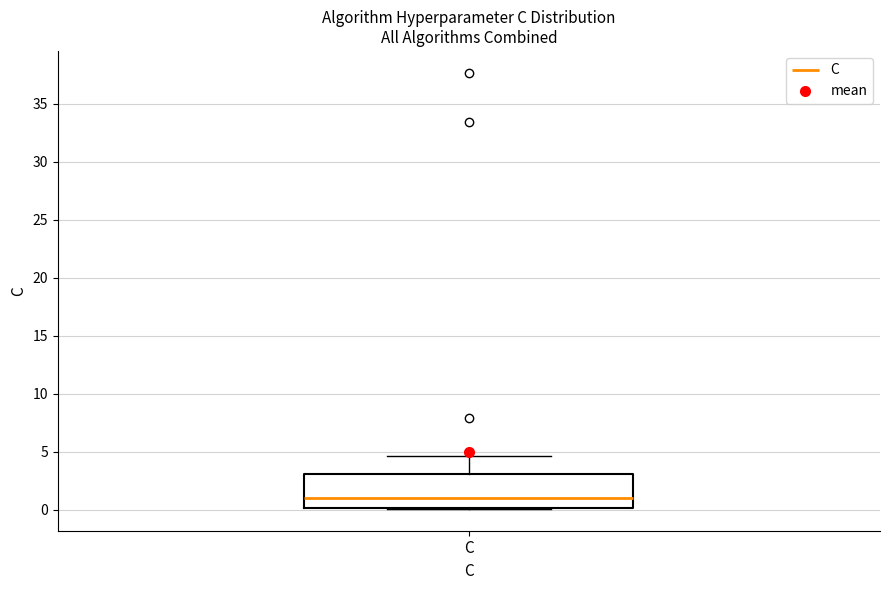

Transcribe this box plot: give where the median line is, the range the box spans, and where the two whiskers end, as read against the y-axis. The values are not printed on the chart, so give them approximately, as read against the axis.

median 1.0, box 0.0 to 3.0, whiskers 0.0 to 4.5